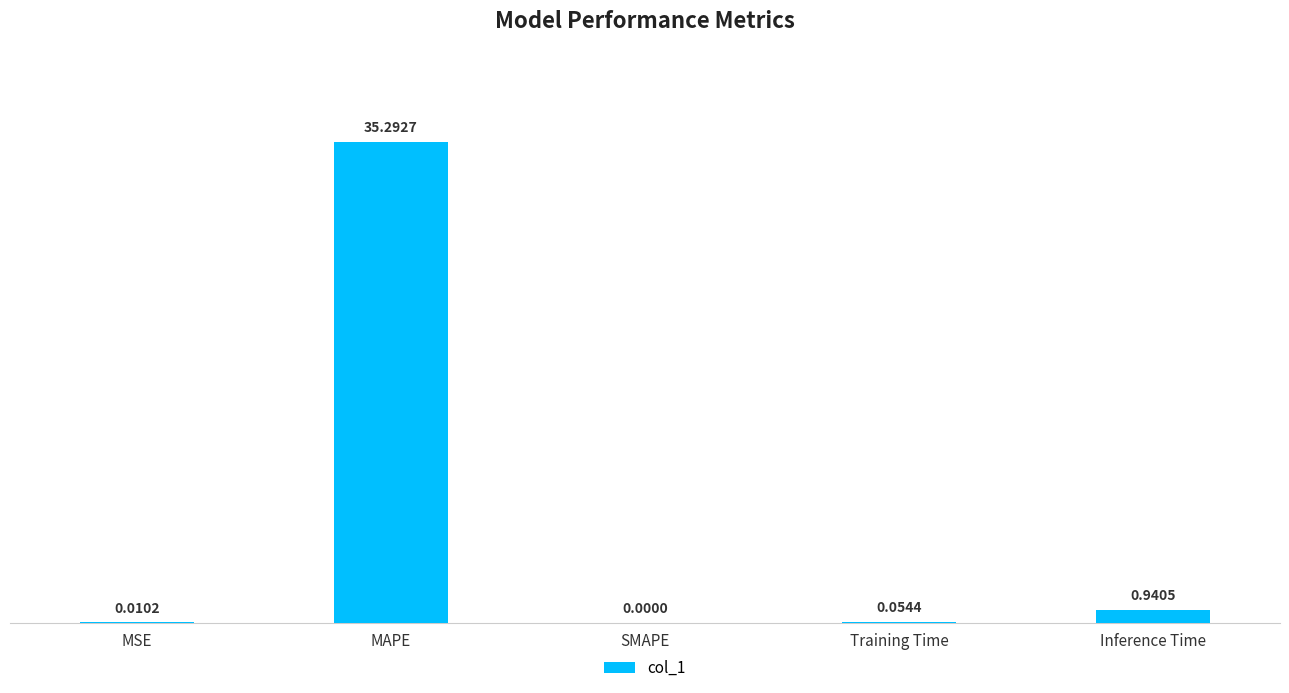

What is the change in value from Training Time to Inference Time?

+0.9